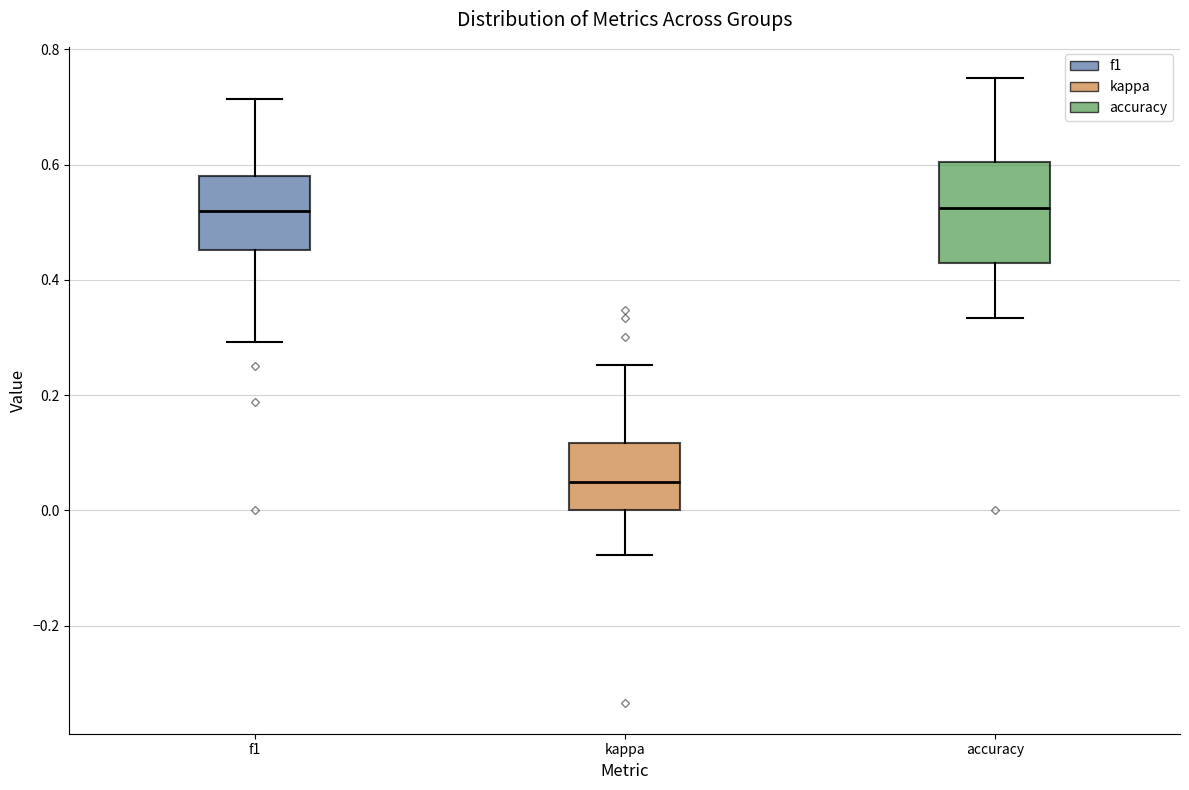

Which box is the tallest, from its lower edge to its upper edge?

accuracy